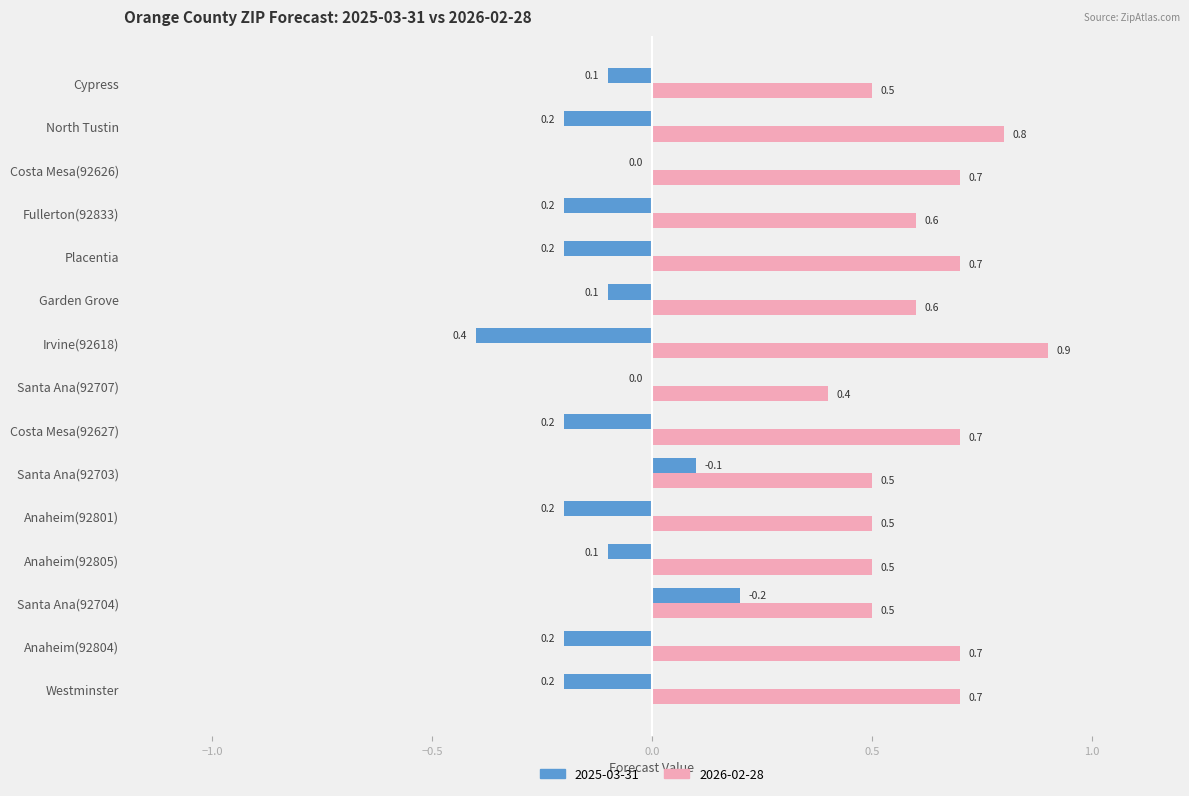

Count the 2026-02-28 values in the range 0 to 1.

15